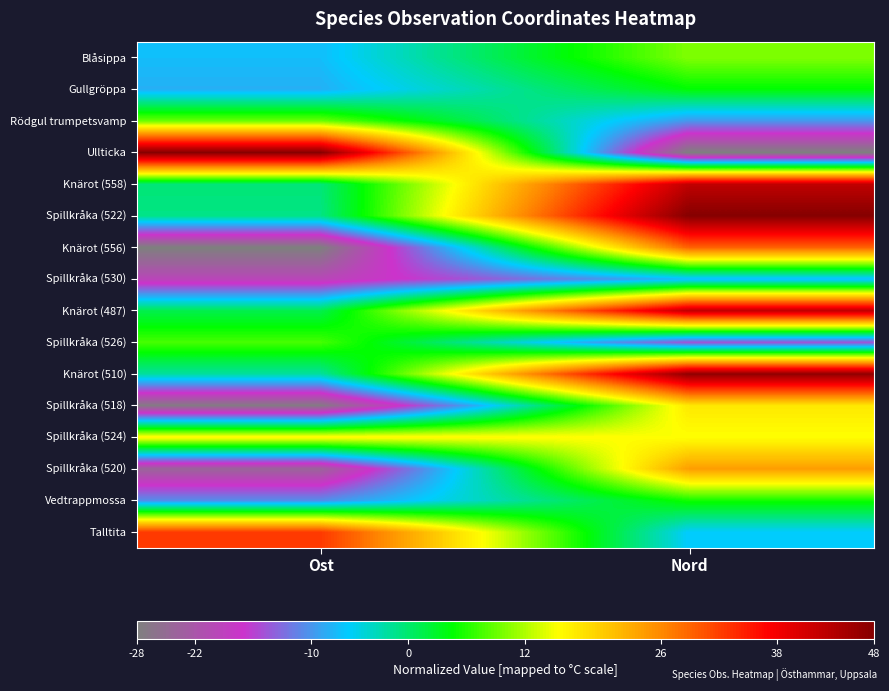

Which series changed the most between Ost and Nord?

Ullticka